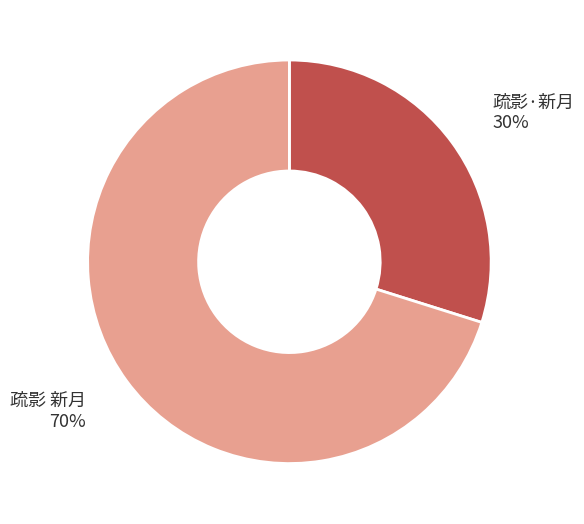

To the nearest percent, what is the difference between the largest and smallest slice percentages?

40%